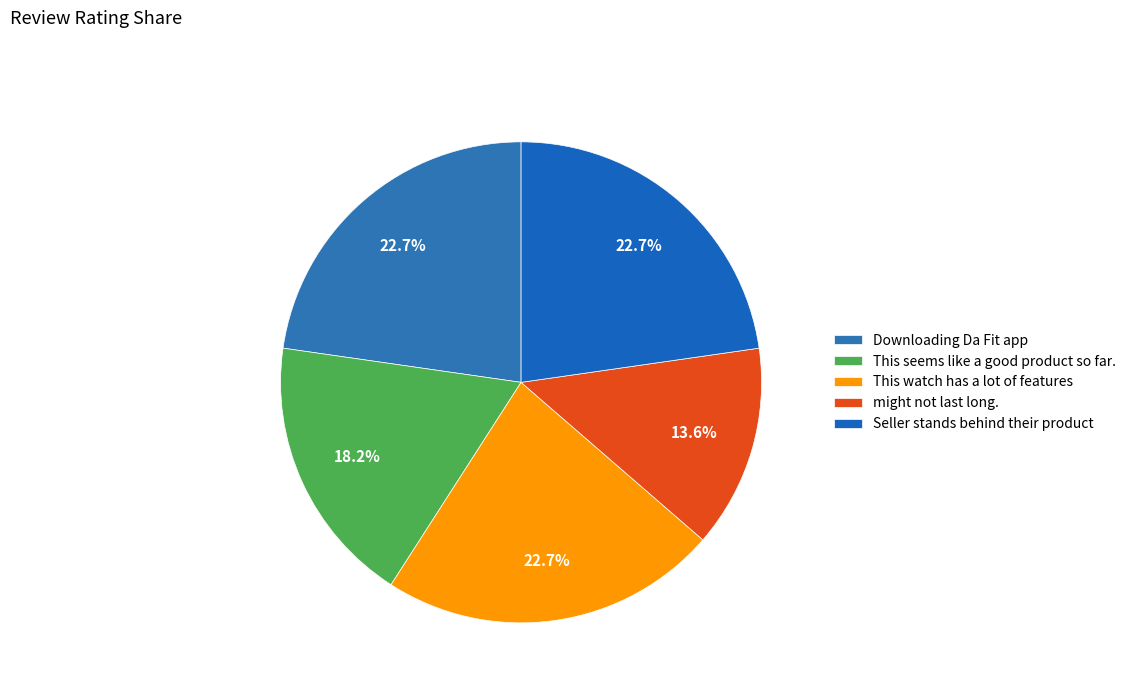

What percentage is the Seller stands behind their product slice, to the nearest percent?

23%